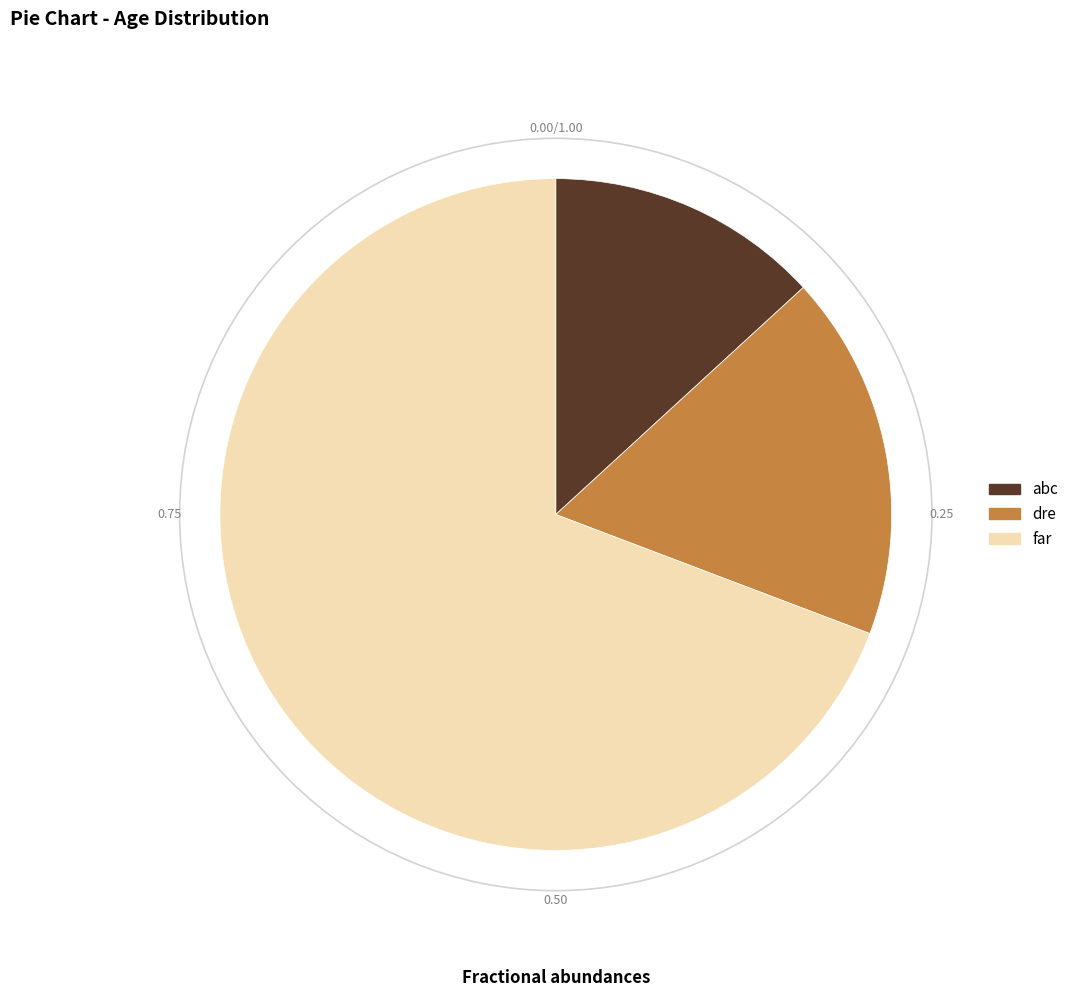

Which slice is the largest?

far